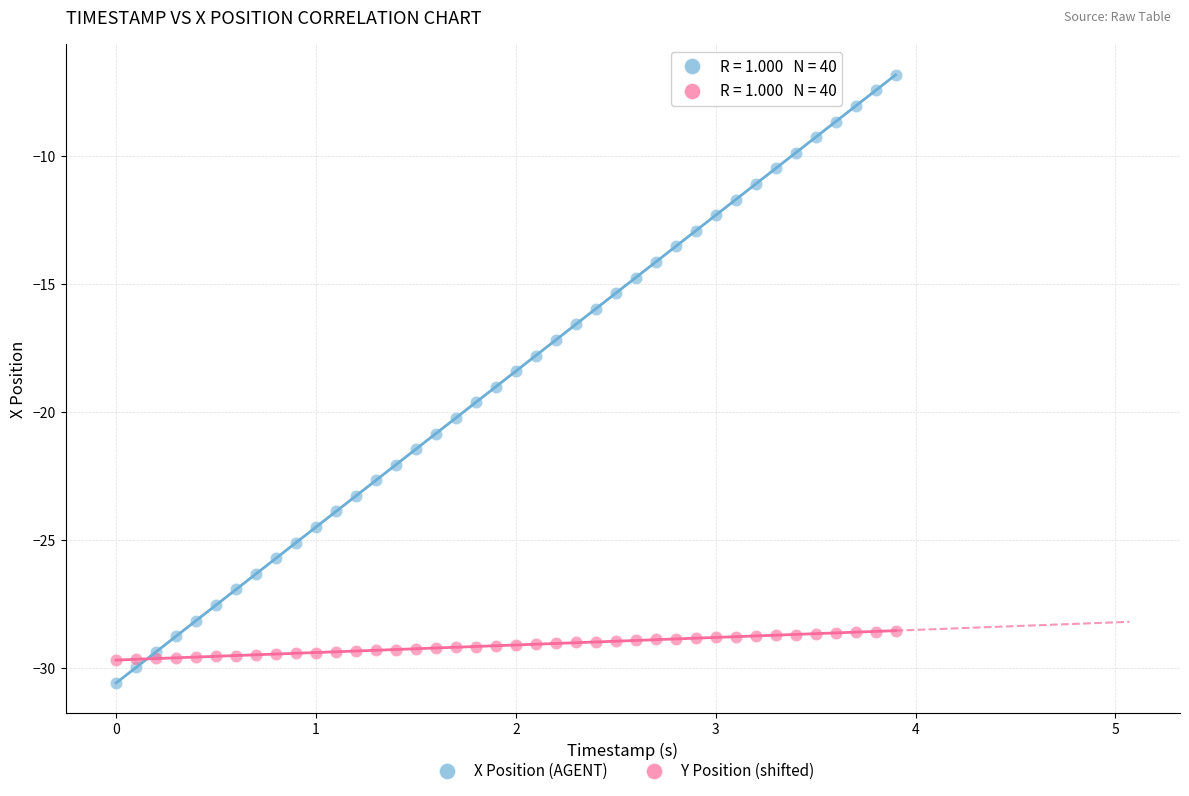

Which series contains the highest Y value?

X Position (AGENT)